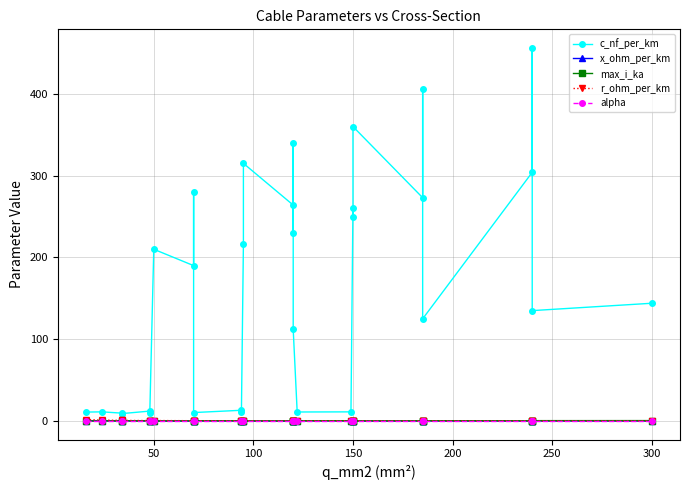

The alpha series shows 0.0 at 100. True or false?

False